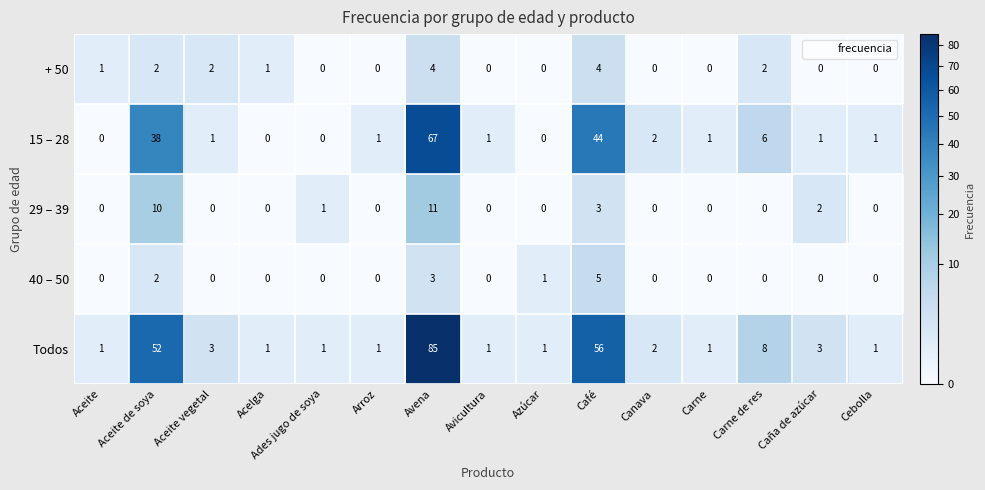

What is the difference between the maximum and minimum values in the Todos series?

84